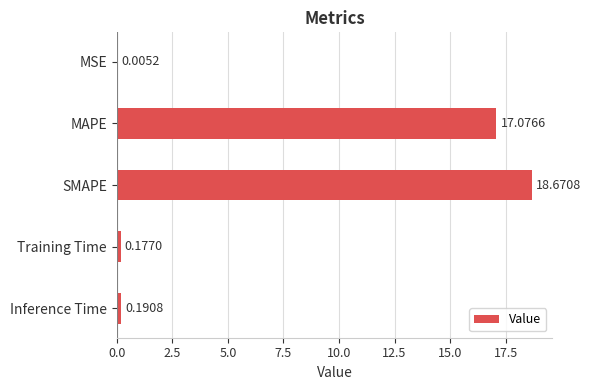

What is the change in value from SMAPE to Inference Time?

-18.5